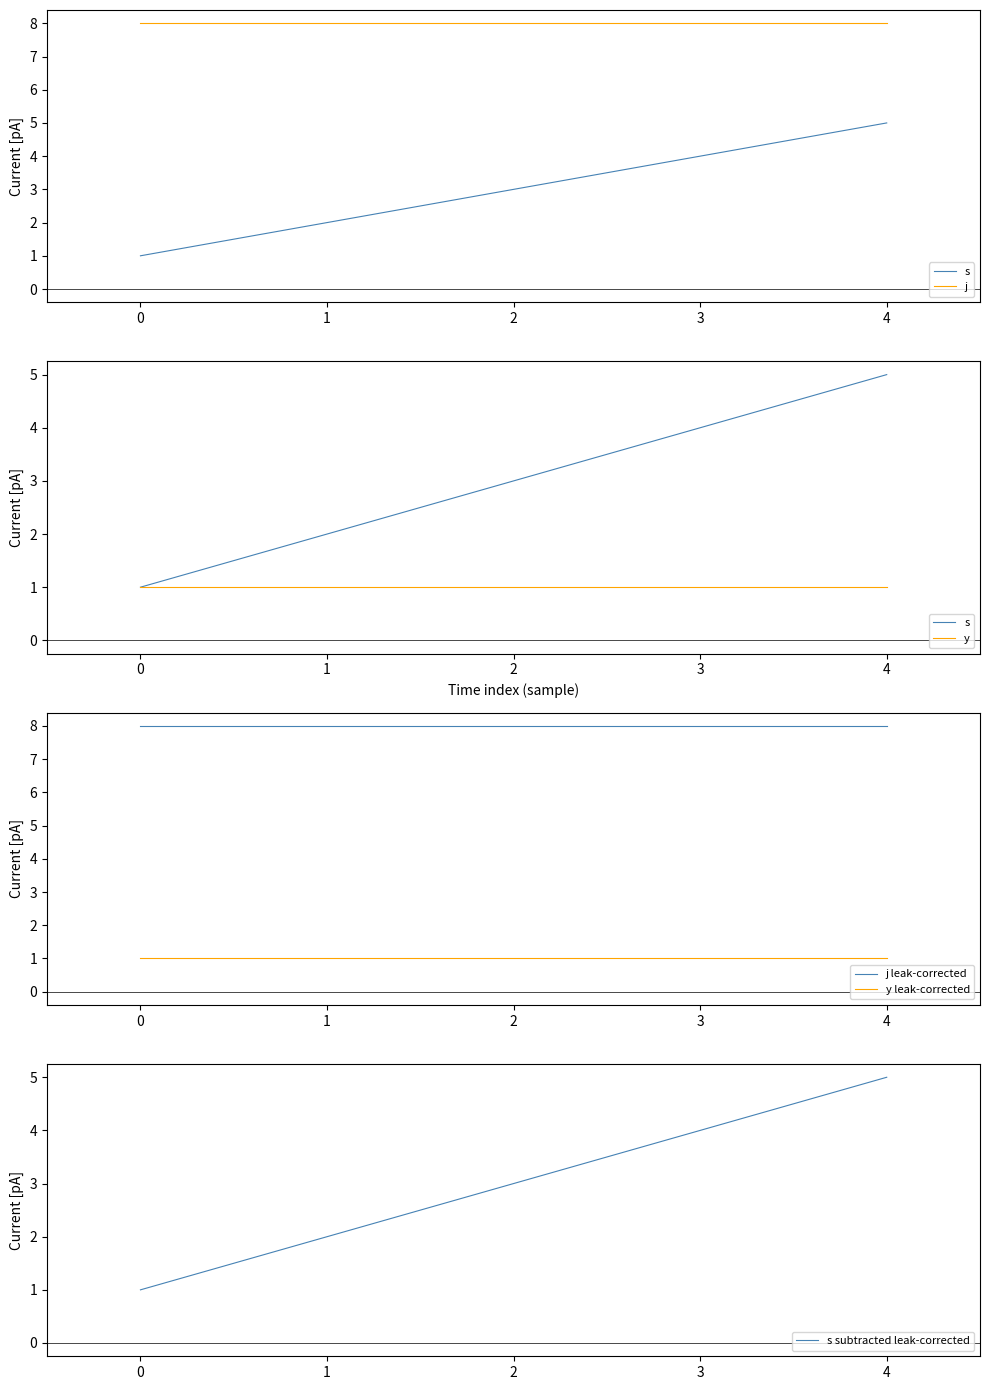

Is it true that s subtracted leak-corrected equals 3 at 3?

False